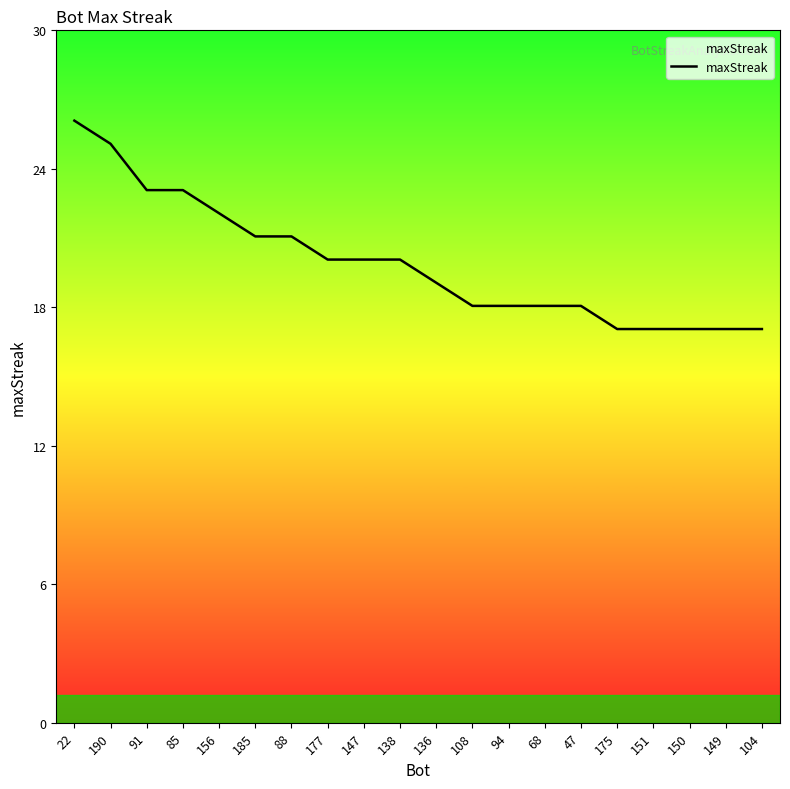

How many lines are shown in the chart?

1